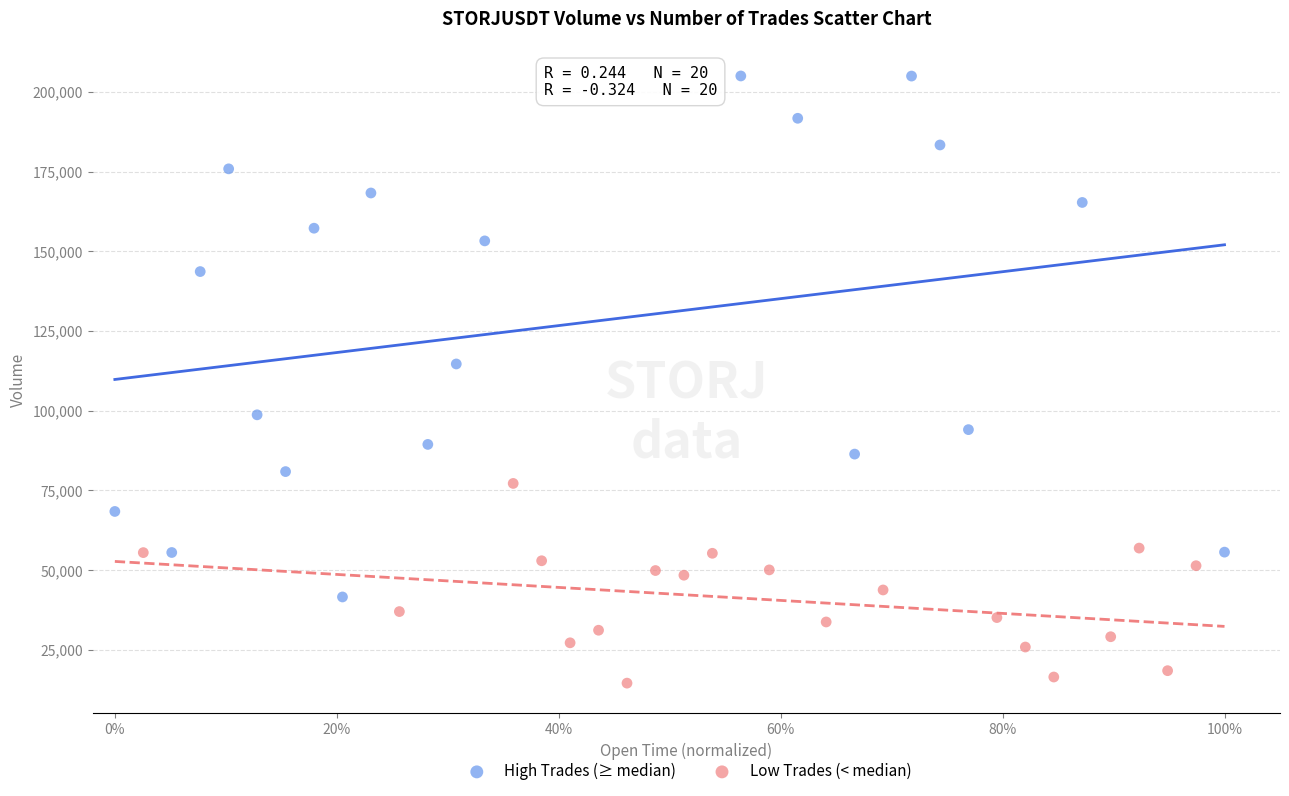

Which series contains the highest Y value?

High Trades (≥ median)